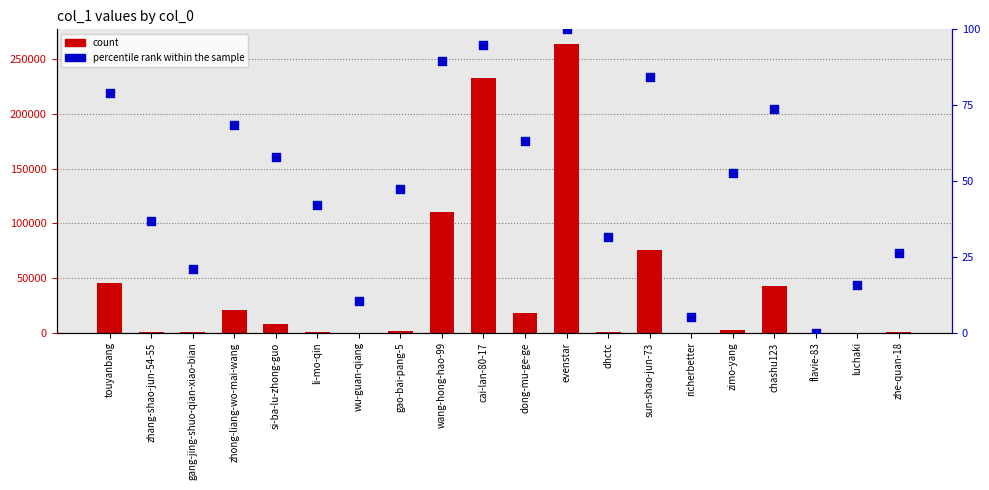

What are all the series names shown in the legend?

count, percentile rank within the sample